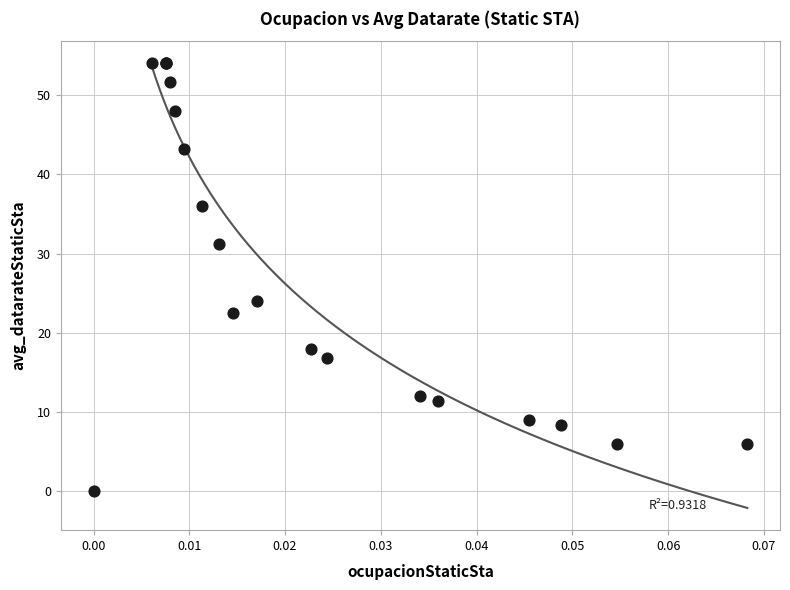

What Y value in the scatter plot is closest to 27?

24.0